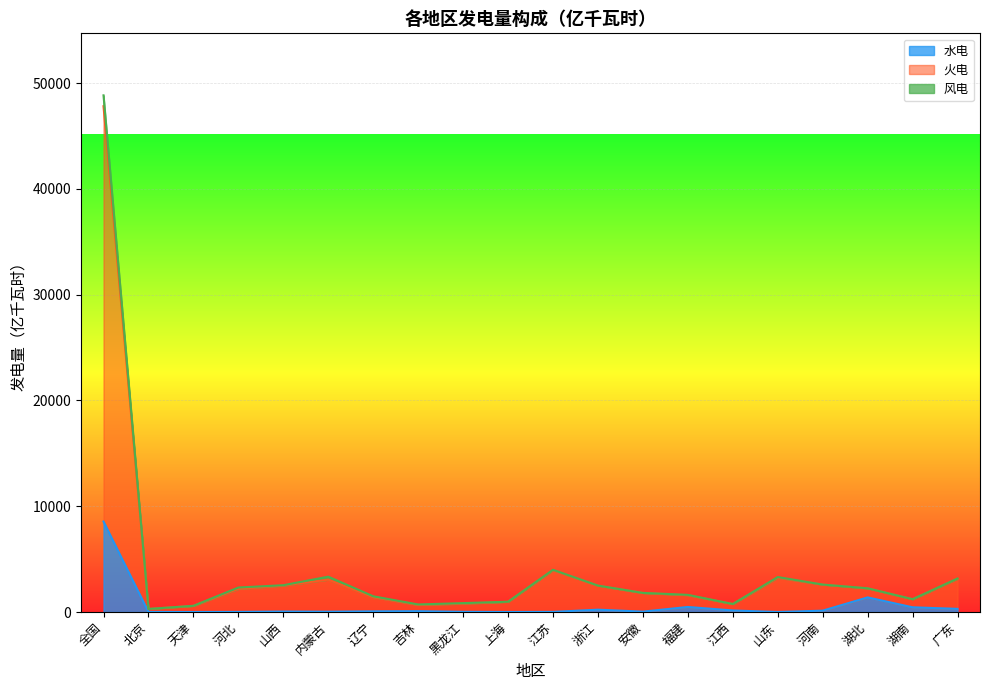

True or false: 火电 and 水电 cross at least once.

False